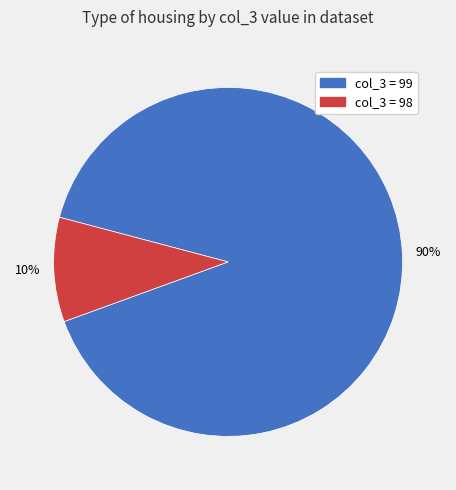

The col_3 = 99 slice represents 77% of the pie. True or false?

False